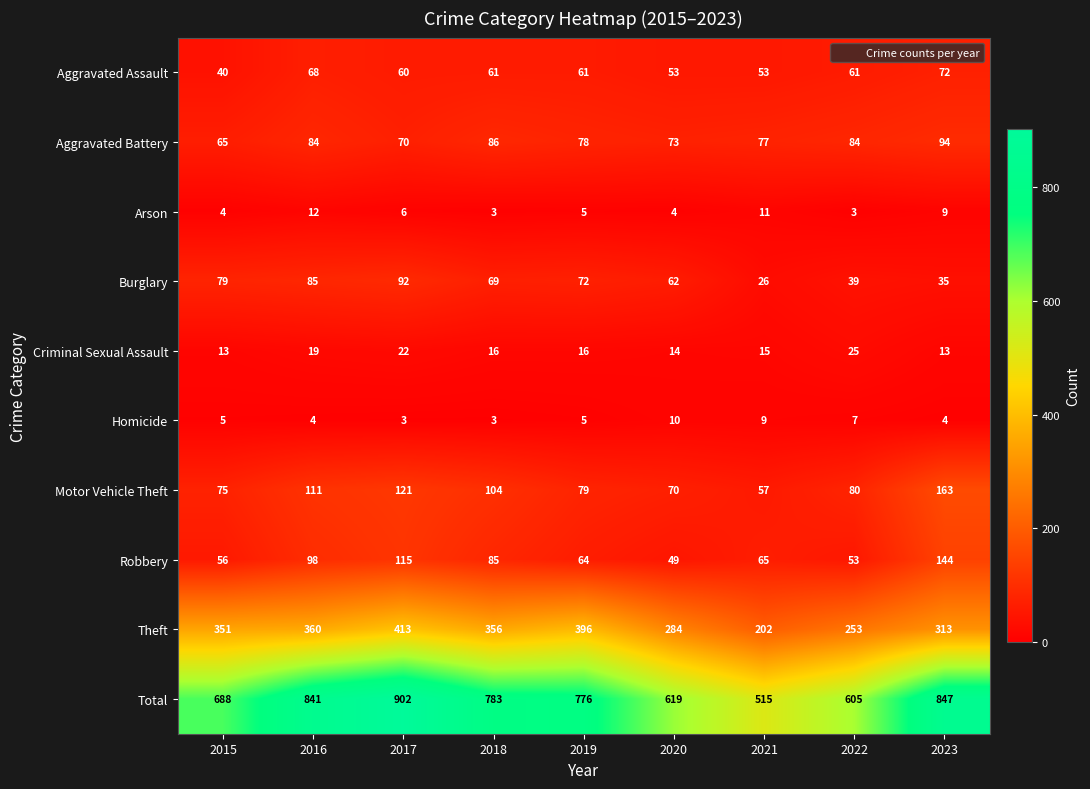

The Burglary series shows 79 at 2015. True or false?

True